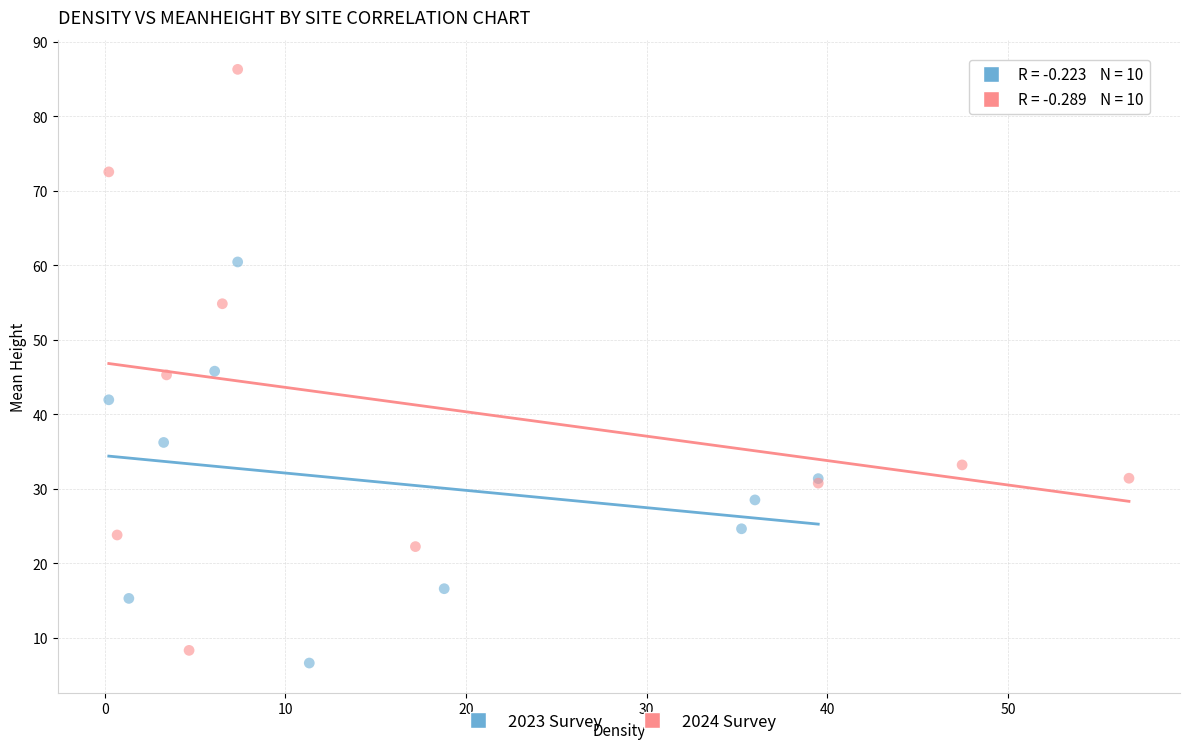

Which series reaches the maximum Y coordinate?

2024 Survey